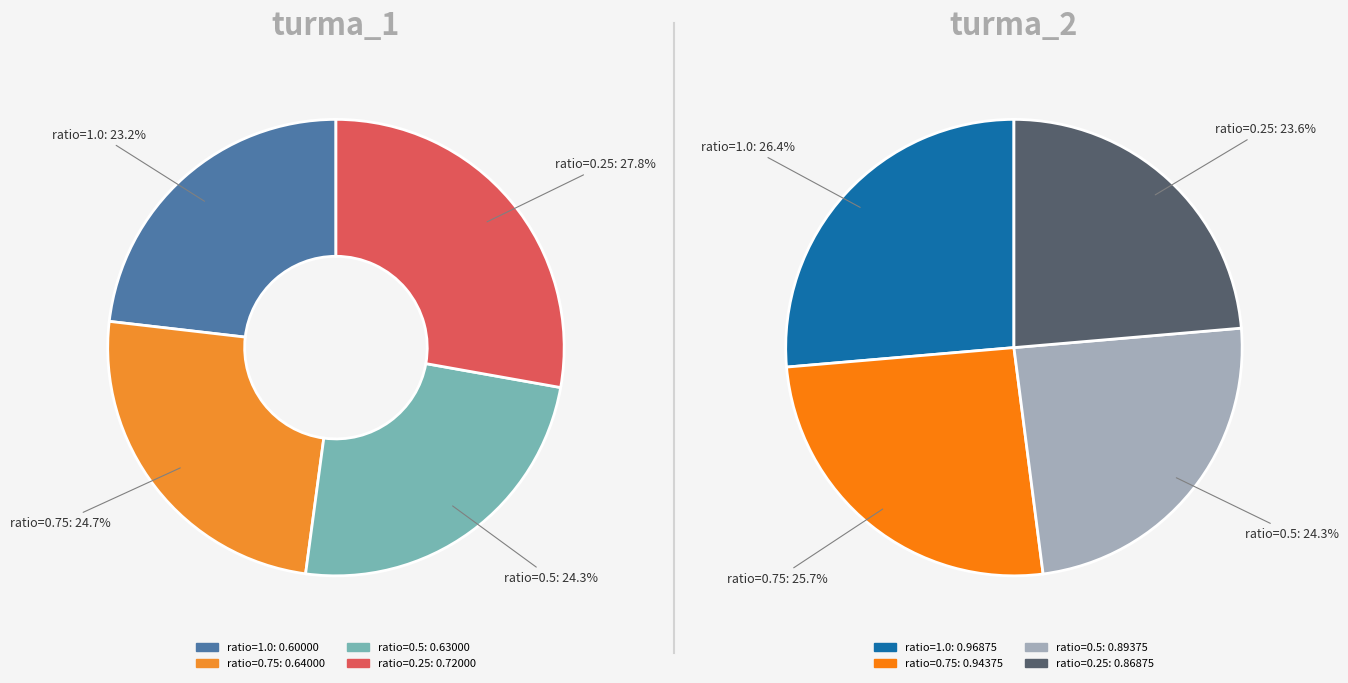

Combined, do turma_2 (ratio=1.0) and turma_1 (ratio=1.0) account for over 50%?

No